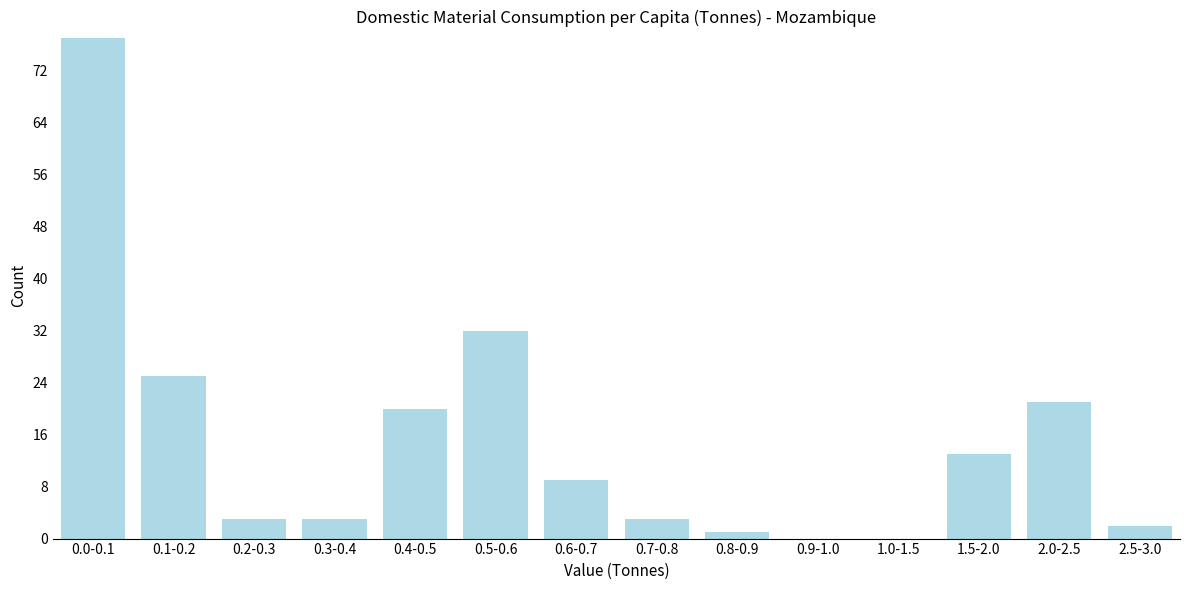

Reading left to right, what are all the values shown in this chart?

0.0-0.1=77	0.1-0.2=25	0.2-0.3=3	0.3-0.4=3	0.4-0.5=20	0.5-0.6=32	0.6-0.7=9	0.7-0.8=3	0.8-0.9=1	0.9-1.0=0	1.0-1.5=0	1.5-2.0=13	2.0-2.5=21	2.5-3.0=2